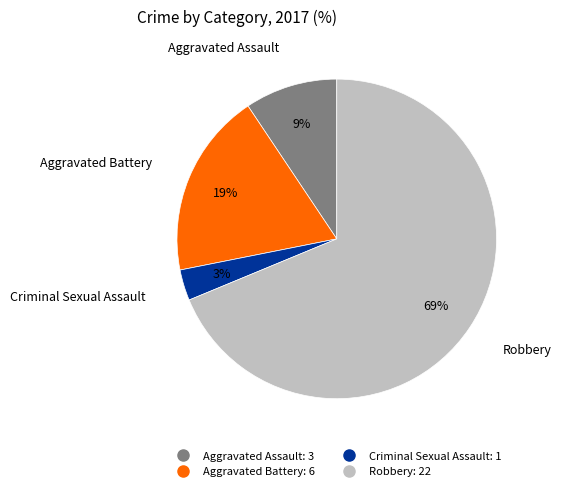

How many segments does this pie chart have?

4